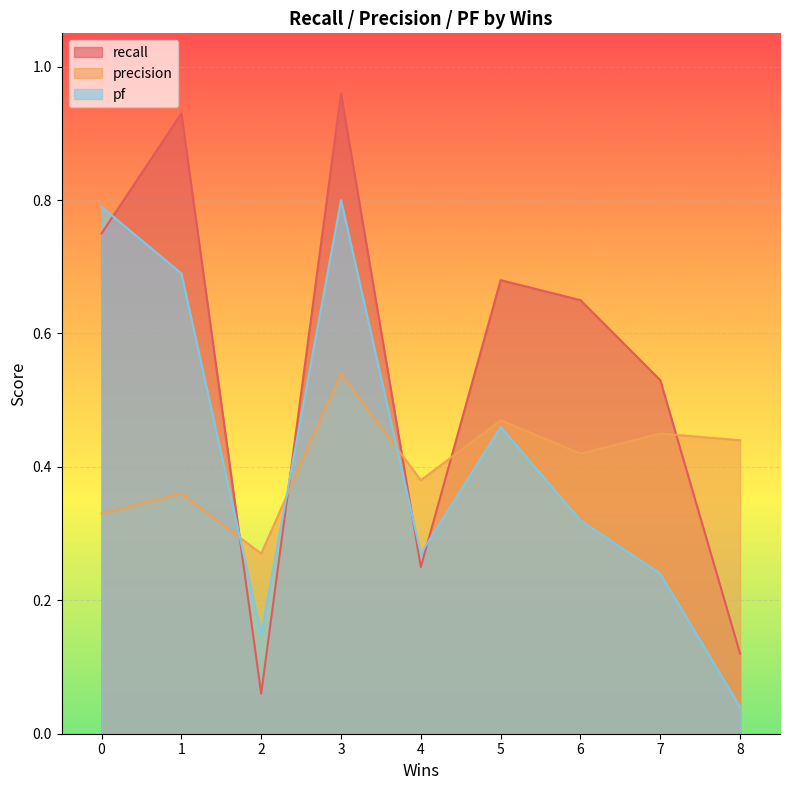

At which category does the chart reach its peak across all series?

3